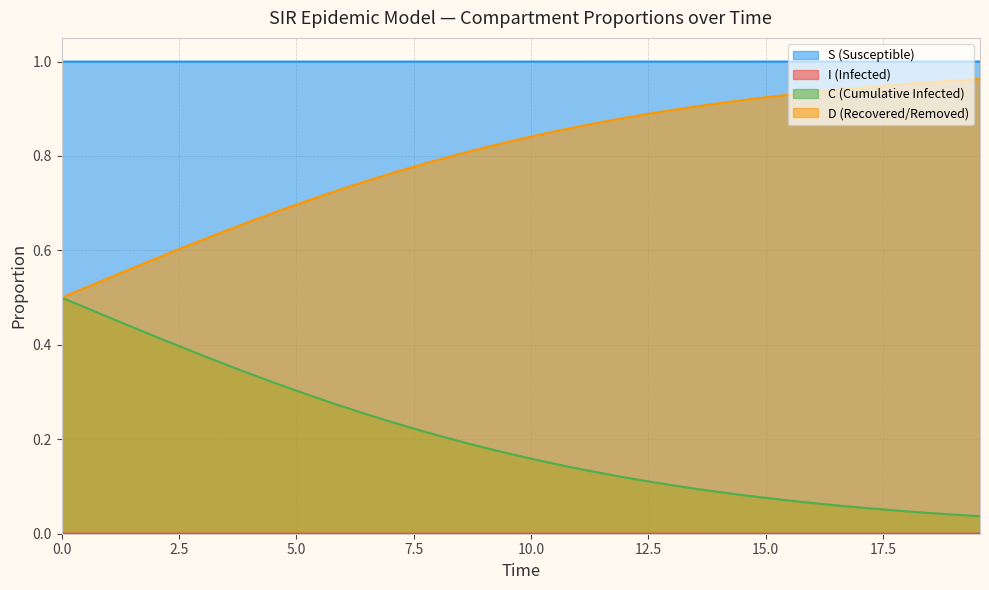

Reading right to left, transcribe all the data shown in this chart.

S: 1.0	1.0	1.0	1.0	1.0	1.0	1.0	1.0	1.0	1.0	1.0	1.0	1.0	1.0	1.0	1.0	1.0	1.0	1.0	1.0	1.0	1.0	1.0	1.0	1.0	1.0	1.0	1.0	1.0	1.0	1.0	1.0	1.0	1.0	1.0	1.0	1.0	1.0	1.0	1.0
I: 0.0	0.0	0.0	0.0	0.0	0.0	0.0	0.0	0.0	0.0	0.0	0.0	0.0	0.0	0.0	0.0	0.0	0.0	0.0	0.0	0.0	0.0	0.0	0.0	0.0	0.0	0.0	0.0	0.0	0.0	0.0	0.0	0.0	0.0	0.0	0.0	0.0	0.0	0.0	0.0
C: 0.0	0.0	0.0	0.0	0.1	0.1	0.1	0.1	0.1	0.1	0.1	0.1	0.1	0.1	0.1	0.1	0.1	0.1	0.1	0.2	0.2	0.2	0.2	0.2	0.2	0.2	0.3	0.3	0.3	0.3	0.3	0.3	0.4	0.4	0.4	0.4	0.4	0.5	0.5	0.5
D: 1.0	1.0	1.0	1.0	0.9	0.9	0.9	0.9	0.9	0.9	0.9	0.9	0.9	0.9	0.9	0.9	0.9	0.9	0.9	0.8	0.8	0.8	0.8	0.8	0.8	0.8	0.7	0.7	0.7	0.7	0.7	0.7	0.6	0.6	0.6	0.6	0.6	0.5	0.5	0.5